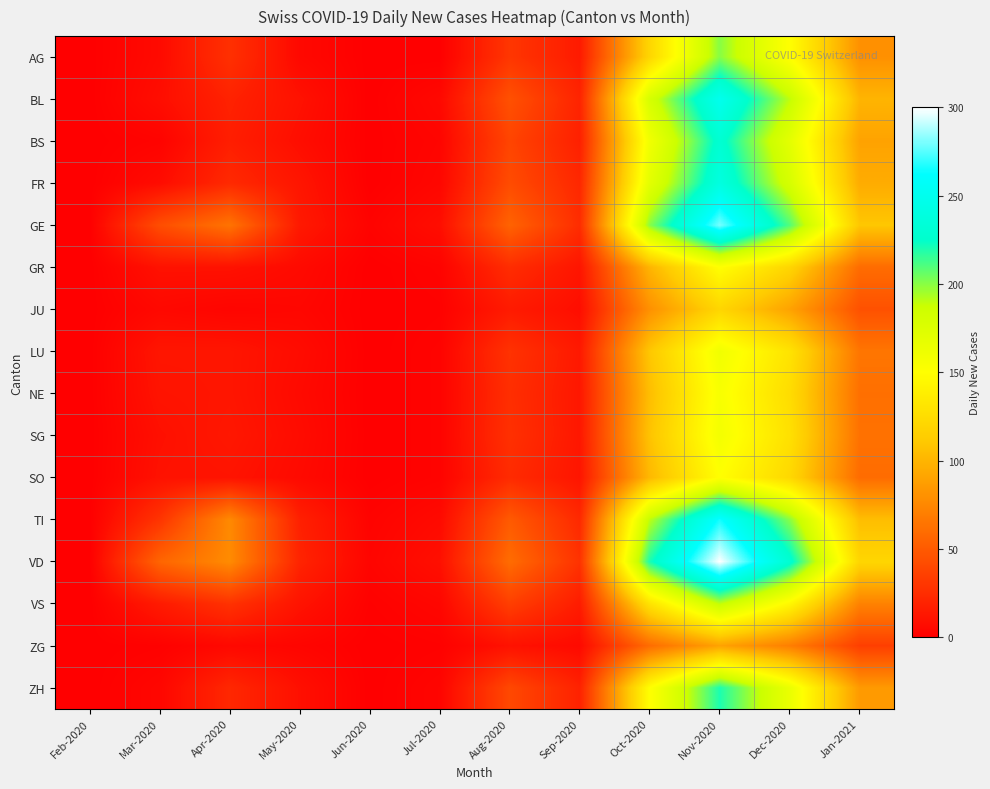

Reading left to right, transcribe all the data shown in this chart.

AG: Feb-2020=0	Mar-2020=6	Apr-2020=27	May-2020=5	Jun-2020=0	Jul-2020=0	Aug-2020=30	Sep-2020=15	Oct-2020=120	Nov-2020=200	Dec-2020=150	Jan-2021=80
BL: Feb-2020=0	Mar-2020=8	Apr-2020=19	May-2020=10	Jun-2020=0	Jul-2020=5	Aug-2020=45	Sep-2020=20	Oct-2020=180	Nov-2020=250	Dec-2020=190	Jan-2021=100
BS: Feb-2020=0	Mar-2020=2	Apr-2020=17	May-2020=8	Jun-2020=0	Jul-2020=3	Aug-2020=38	Sep-2020=18	Oct-2020=160	Nov-2020=230	Dec-2020=170	Jan-2021=90
FR: Feb-2020=0	Mar-2020=7	Apr-2020=23	May-2020=12	Jun-2020=0	Jul-2020=4	Aug-2020=42	Sep-2020=22	Oct-2020=170	Nov-2020=240	Dec-2020=180	Jan-2021=95
GE: Feb-2020=0	Mar-2020=43	Apr-2020=64	May-2020=14	Jun-2020=2	Jul-2020=8	Aug-2020=55	Sep-2020=25	Oct-2020=200	Nov-2020=280	Dec-2020=210	Jan-2021=110
GR: Feb-2020=0	Mar-2020=10	Apr-2020=10	May-2020=6	Jun-2020=0	Jul-2020=2	Aug-2020=25	Sep-2020=12	Oct-2020=100	Nov-2020=150	Dec-2020=120	Jan-2021=60
JU: Feb-2020=0	Mar-2020=5	Apr-2020=3	May-2020=4	Jun-2020=0	Jul-2020=1	Aug-2020=15	Sep-2020=8	Oct-2020=80	Nov-2020=120	Dec-2020=90	Jan-2021=45
LU: Feb-2020=0	Mar-2020=12	Apr-2020=12	May-2020=7	Jun-2020=0	Jul-2020=2	Aug-2020=28	Sep-2020=14	Oct-2020=110	Nov-2020=160	Dec-2020=130	Jan-2021=65
NE: Feb-2020=0	Mar-2020=11	Apr-2020=12	May-2020=6	Jun-2020=0	Jul-2020=2	Aug-2020=26	Sep-2020=13	Oct-2020=105	Nov-2020=155	Dec-2020=125	Jan-2021=62
SG: Feb-2020=0	Mar-2020=9	Apr-2020=13	May-2020=7	Jun-2020=0	Jul-2020=2	Aug-2020=27	Sep-2020=13	Oct-2020=108	Nov-2020=158	Dec-2020=128	Jan-2021=63
SO: Feb-2020=0	Mar-2020=10	Apr-2020=11	May-2020=6	Jun-2020=0	Jul-2020=2	Aug-2020=24	Sep-2020=12	Oct-2020=102	Nov-2020=150	Dec-2020=122	Jan-2021=60
TI: Feb-2020=0	Mar-2020=29	Apr-2020=76	May-2020=18	Jun-2020=2	Jul-2020=6	Aug-2020=50	Sep-2020=23	Oct-2020=190	Nov-2020=265	Dec-2020=200	Jan-2021=105
VD: Feb-2020=0	Mar-2020=56	Apr-2020=77	May-2020=20	Jun-2020=3	Jul-2020=9	Aug-2020=60	Sep-2020=28	Oct-2020=220	Nov-2020=300	Dec-2020=230	Jan-2021=120
VS: Feb-2020=0	Mar-2020=15	Apr-2020=28	May-2020=11	Jun-2020=1	Jul-2020=4	Aug-2020=35	Sep-2020=16	Oct-2020=130	Nov-2020=190	Dec-2020=145	Jan-2021=72
ZG: Feb-2020=0	Mar-2020=1	Apr-2020=5	May-2020=3	Jun-2020=0	Jul-2020=1	Aug-2020=10	Sep-2020=6	Oct-2020=60	Nov-2020=90	Dec-2020=70	Jan-2021=35
ZH: Feb-2020=0	Mar-2020=4	Apr-2020=22	May-2020=9	Jun-2020=0	Jul-2020=3	Aug-2020=40	Sep-2020=19	Oct-2020=150	Nov-2020=220	Dec-2020=165	Jan-2021=85